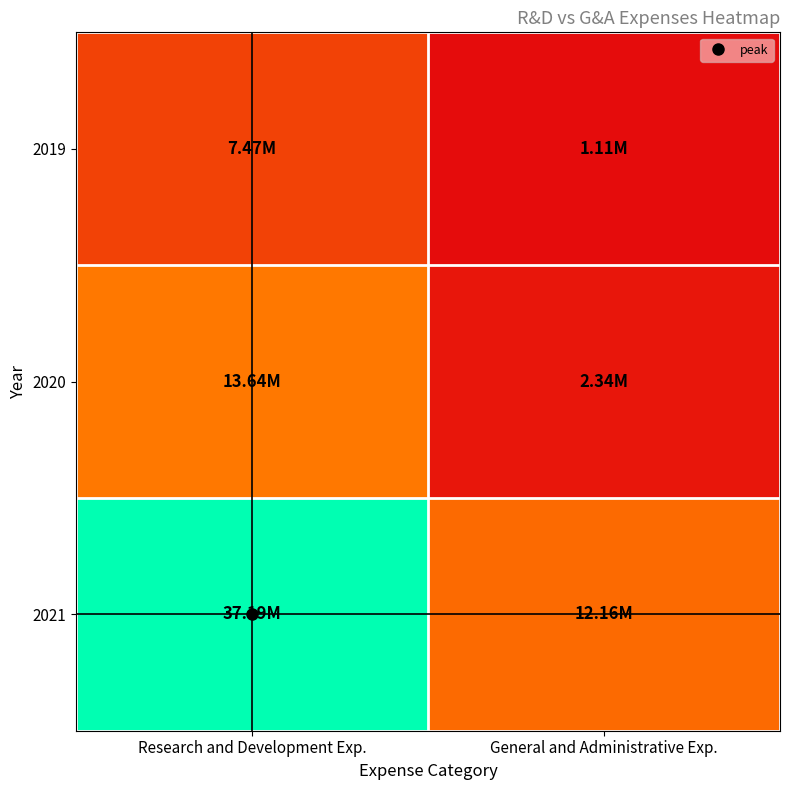

List the series in order of their peak value, lowest first.

2019, 2020, 2021